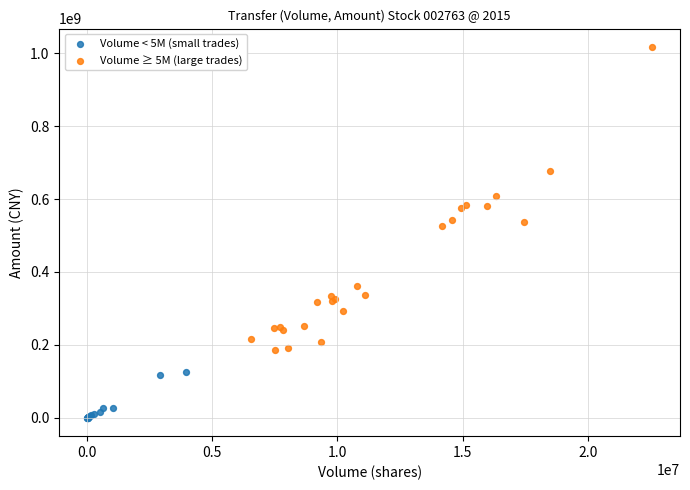

What are all the series names shown in the legend?

Volume < 5M (small trades), Volume ≥ 5M (large trades)